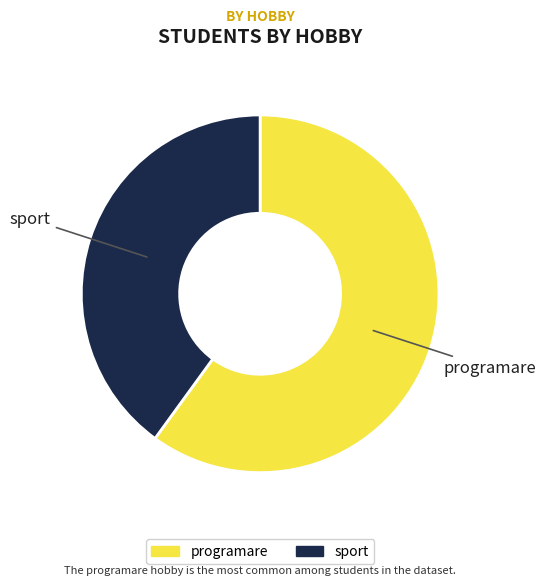

How many slices are in this pie chart?

2